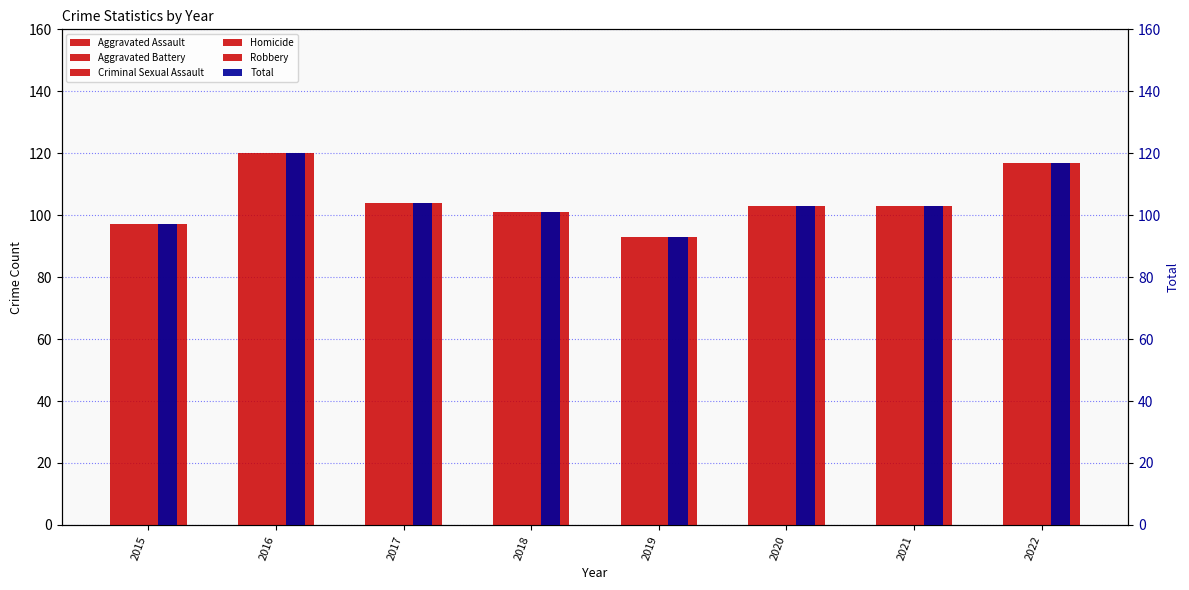

Reading right to left, what are all the values shown in this chart?

Aggravated Assault: 2022=41	2021=26	2020=36	2019=34	2018=41	2017=25	2016=27	2015=32
Aggravated Battery: 2022=29	2021=26	2020=31	2019=35	2018=25	2017=26	2016=36	2015=25
Criminal Sexual Assault: 2022=5	2021=8	2020=4	2019=10	2018=9	2017=7	2016=2	2015=7
Homicide: 2022=1	2021=2	2020=2	2019=0	2018=0	2017=1	2016=2	2015=3
Robbery: 2022=41	2021=41	2020=30	2019=14	2018=26	2017=45	2016=53	2015=30
Total: 2022=117	2021=103	2020=103	2019=93	2018=101	2017=104	2016=120	2015=97